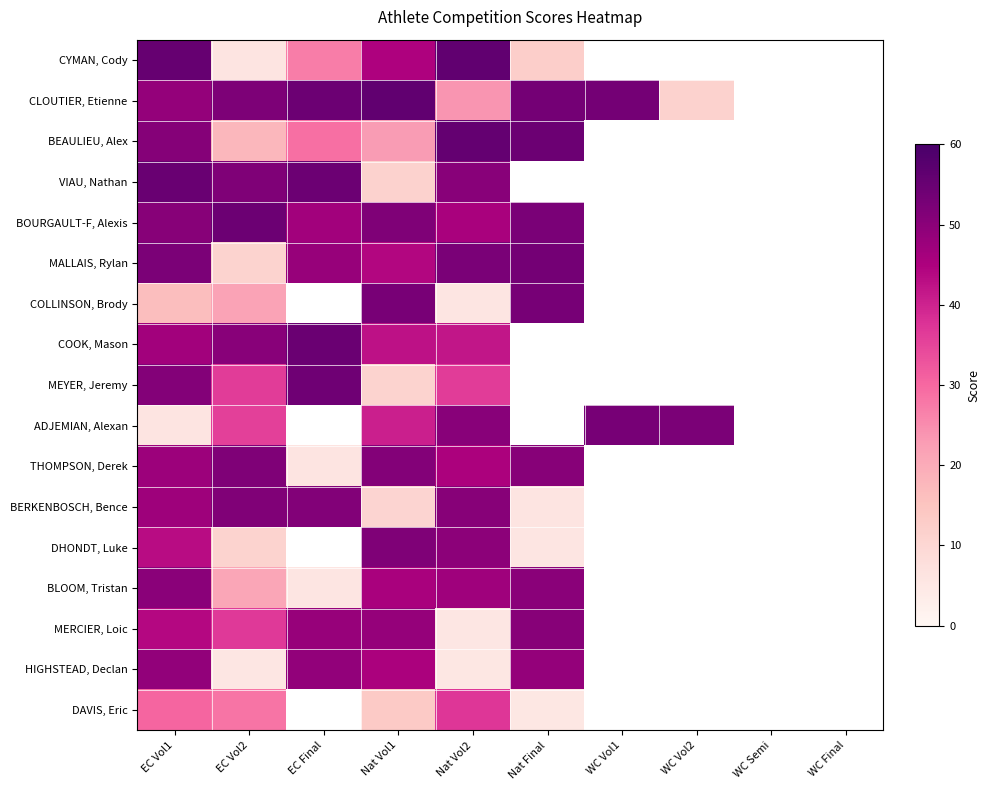

At which label does THOMPSON, Derek first exceed 51?

EC Vol2